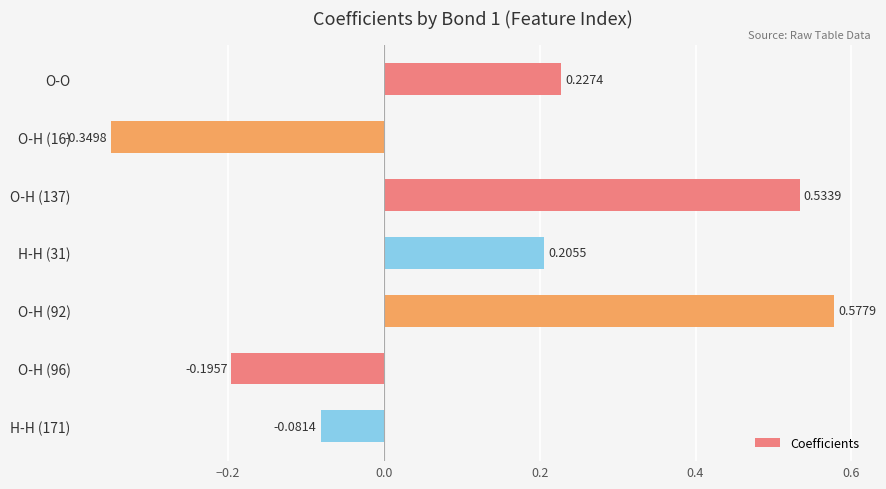

List the labels in order of value, largest first.

O-H (92), O-H (137), O-O, H-H (31), H-H (171), O-H (96), O-H (16)